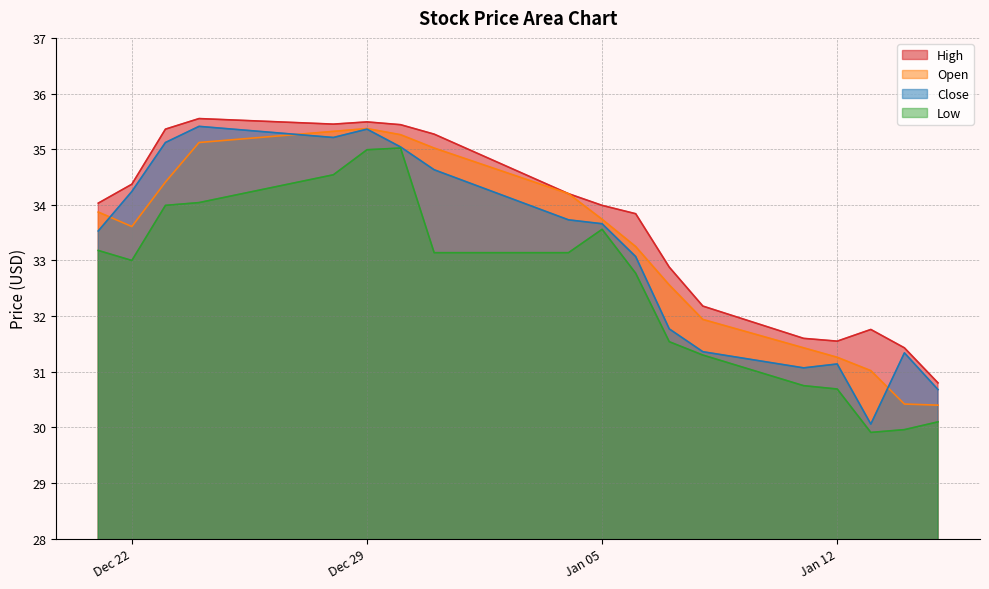

At which category is the sum across all series the highest?

Dec 29